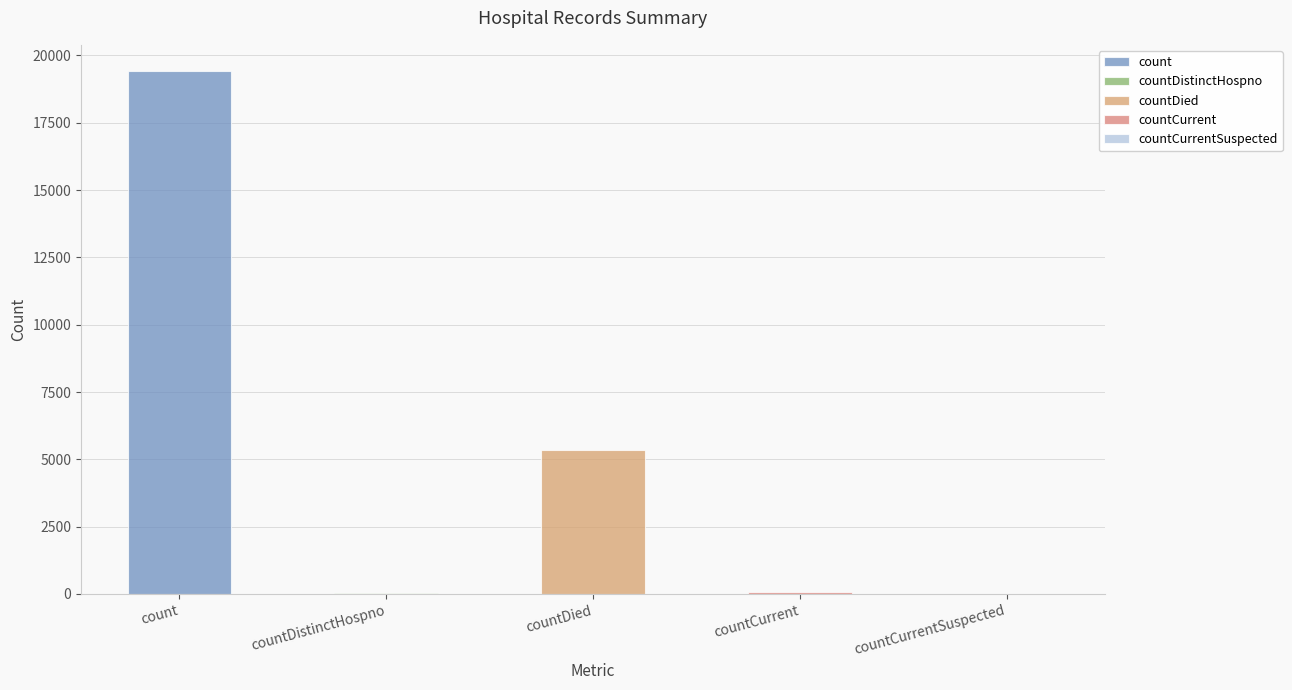

Approximately how many times larger is the value at count compared to countDied?

3.6